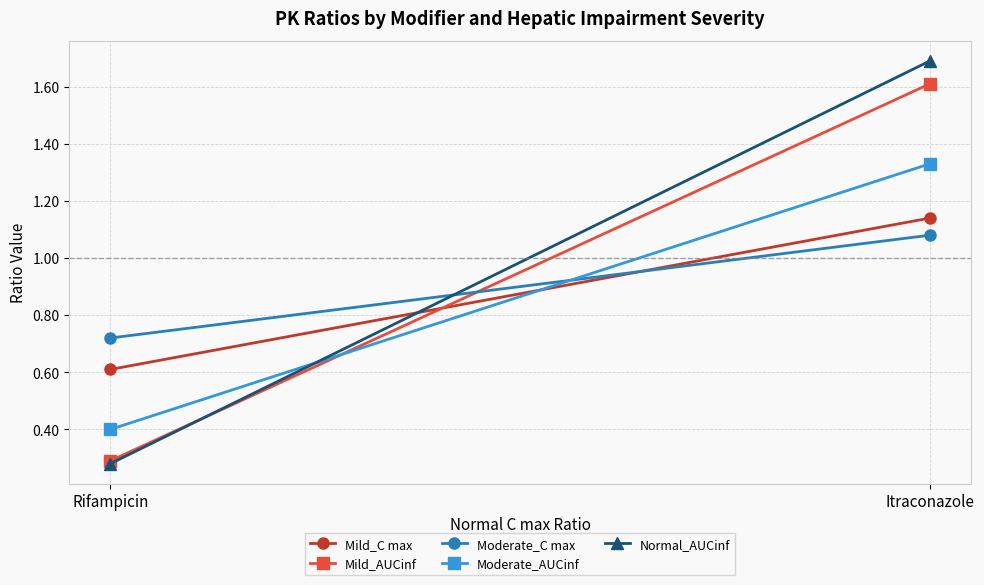

What is the sum of all Mild_AUCinf values?

1.9